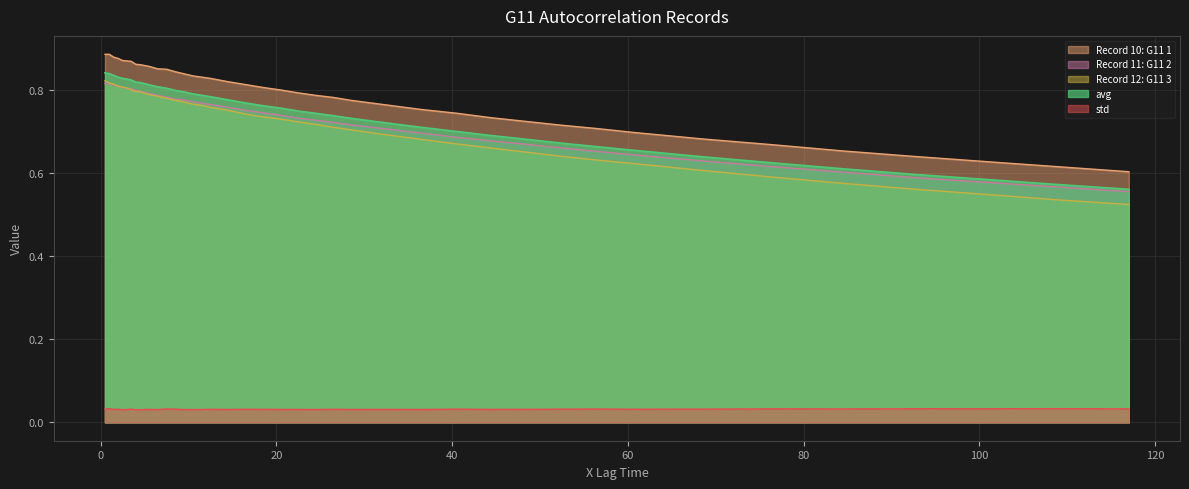

Which series has the widest spread of values?

Record 12: G11 3